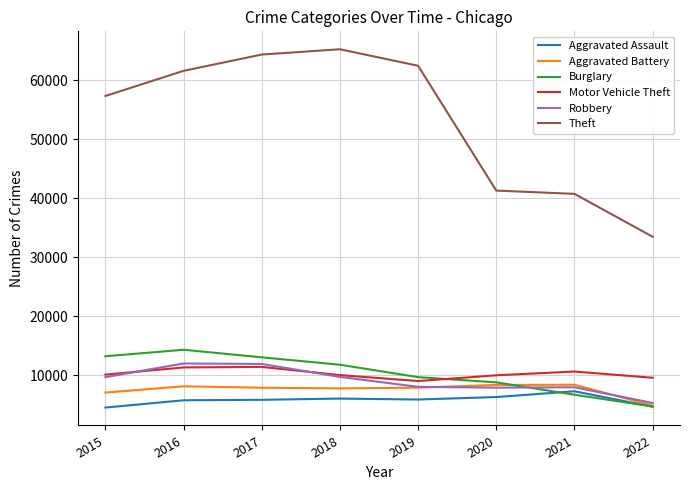

True or false: Theft and Aggravated Assault intersect in this chart.

False